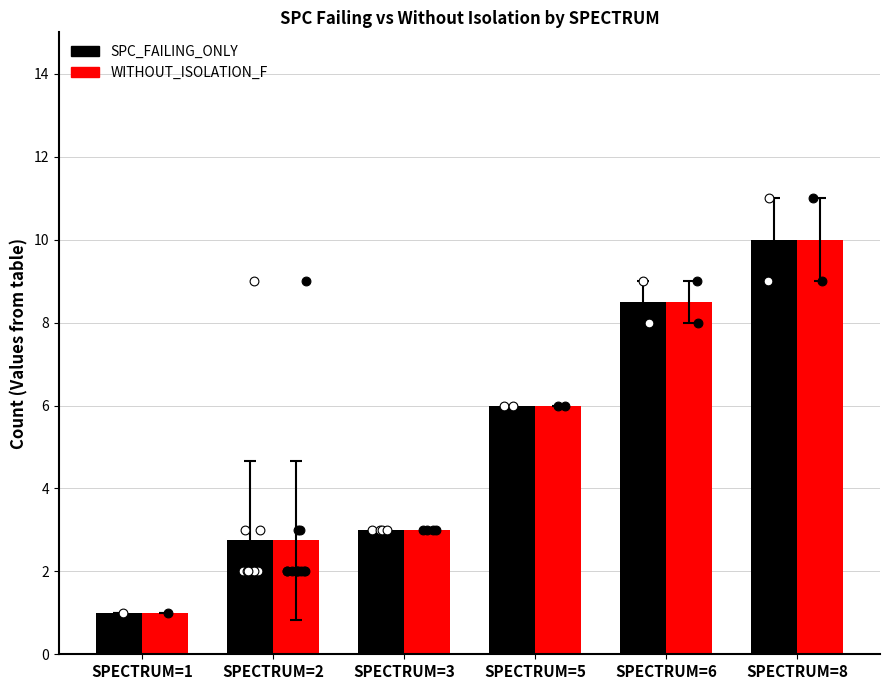

Which series contains the lowest Y value?

SPC_FAILING_ONLY